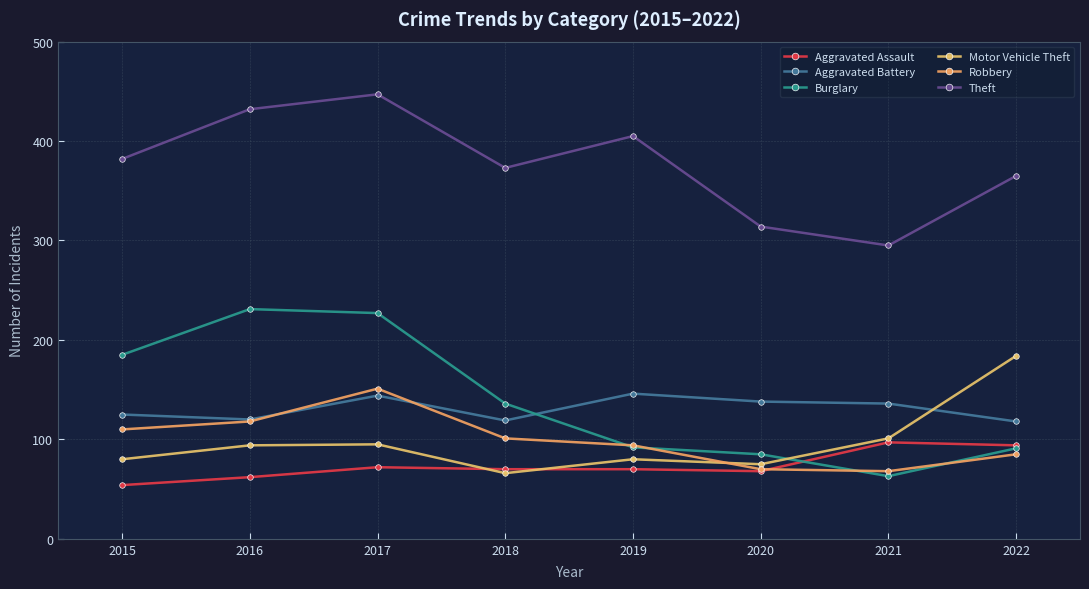

What is the greatest value displayed?

447